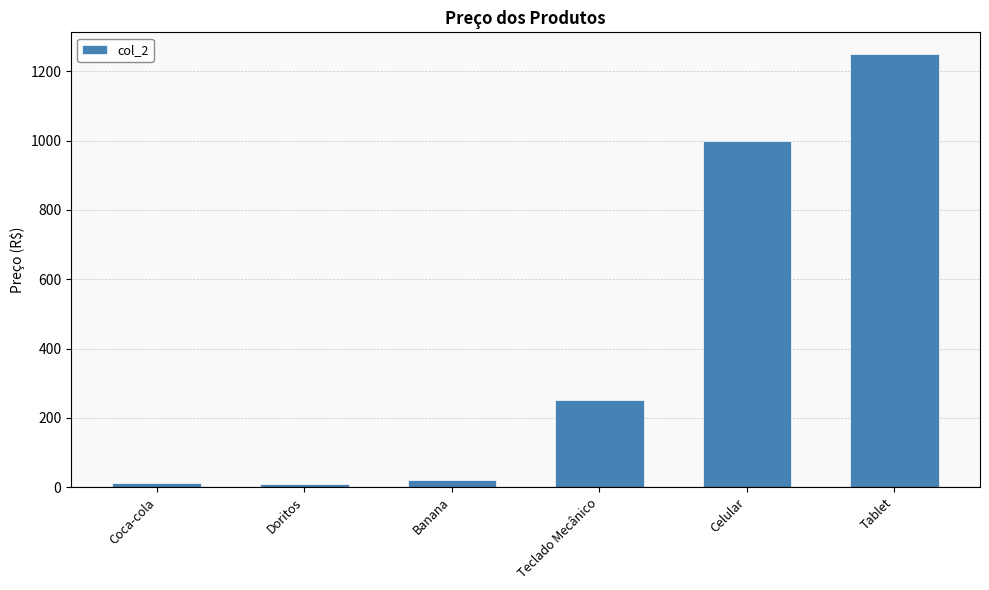

What is the value of the 3rd bar from the left?

20.5